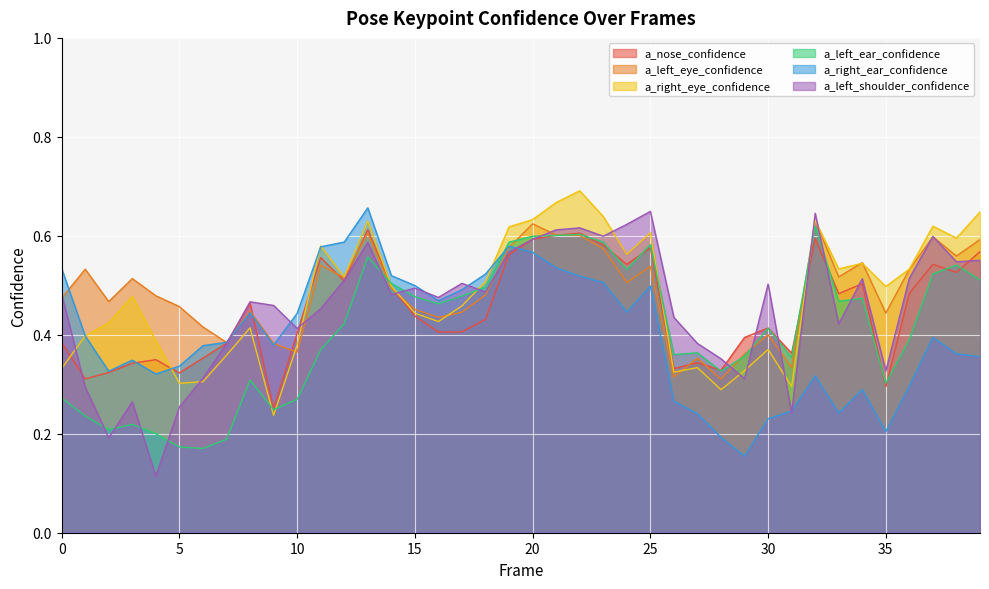

How many times do a_right_eye_confidence and a_left_ear_confidence cross each other?

6